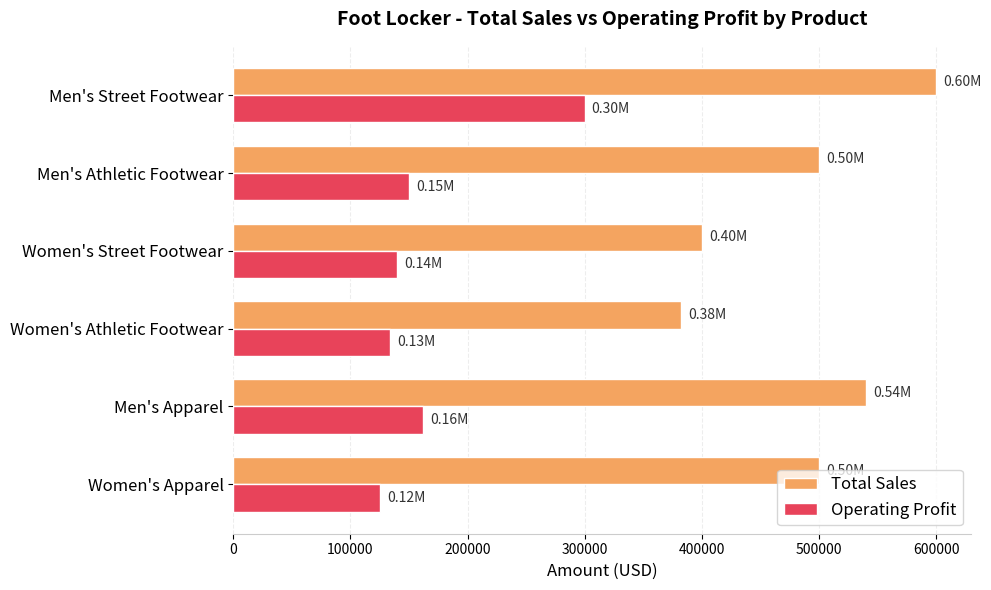

What are all the series names shown in the legend?

Total Sales, Operating Profit